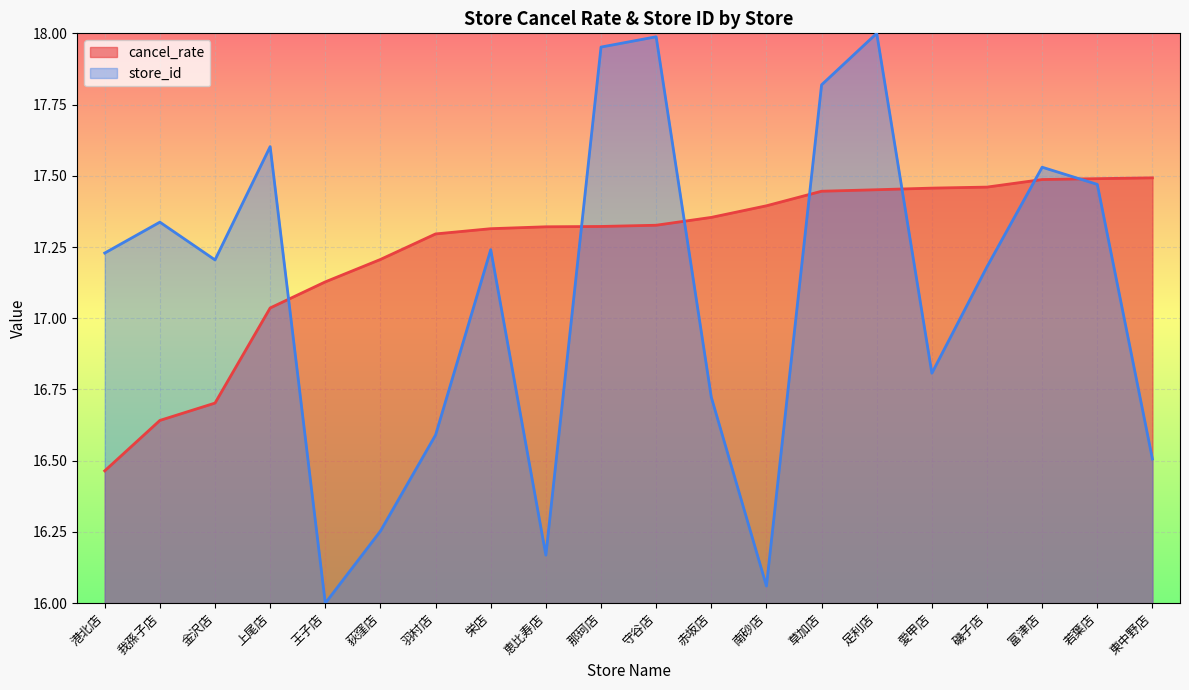

What is the greatest value displayed?

17.5